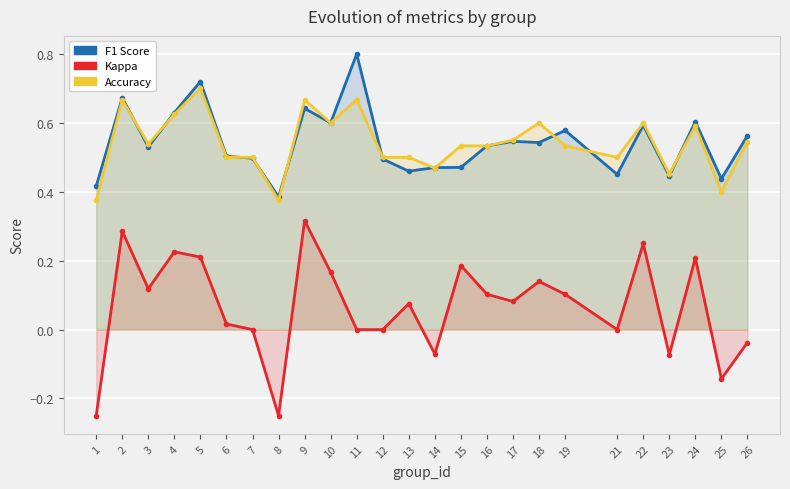

What is the sum of the f1 values at 14 and 22?

1.1